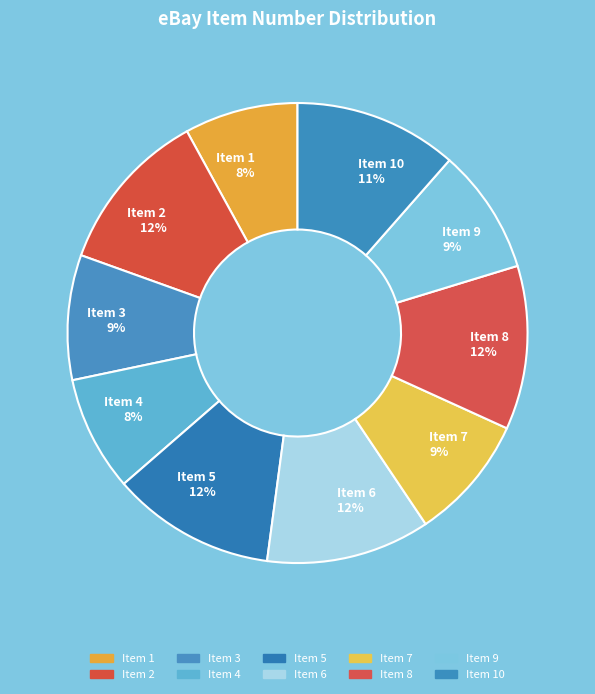

Approximately how many times larger is the value at Item 7 compared to Item 5?

0.8